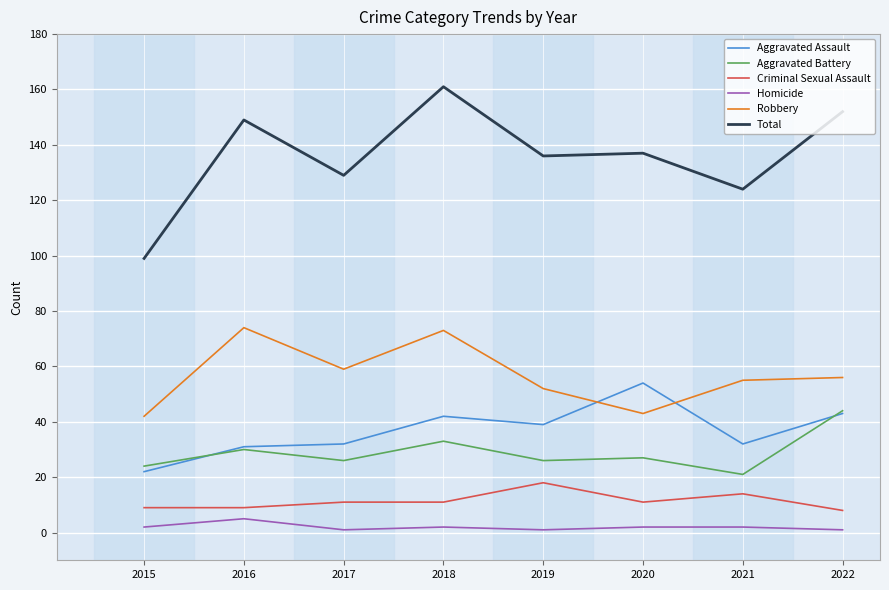

Between 2015 and 2020, which series saw the biggest shift?

Total